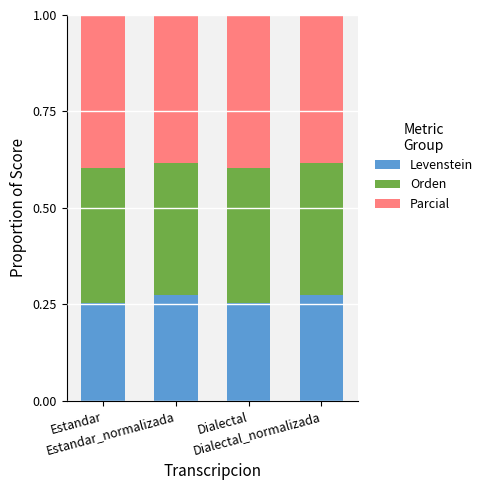

What is the sum of all Levenstein values?

1.1